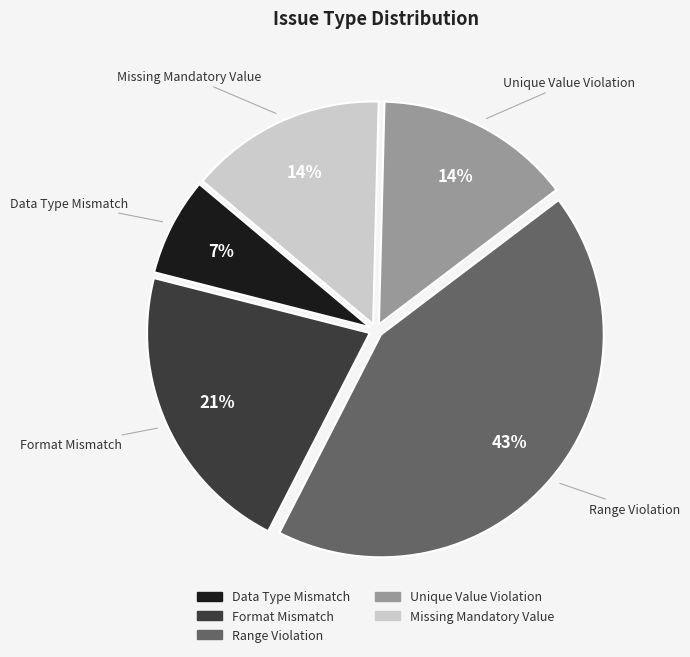

To the nearest percent, what portion does Range Violation represent?

43%